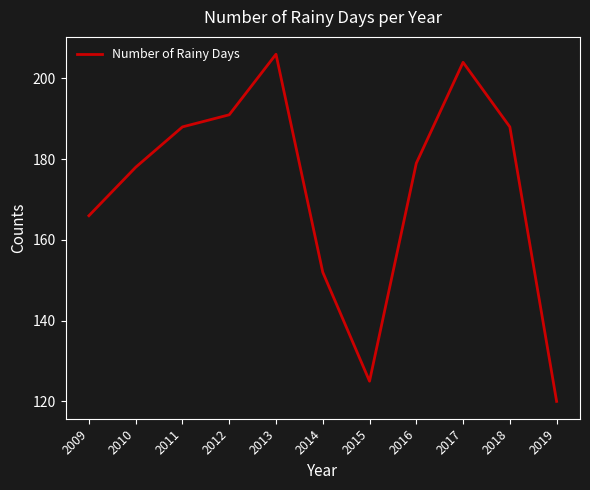

The chart shows a value of 60 at 2015. True or false?

False